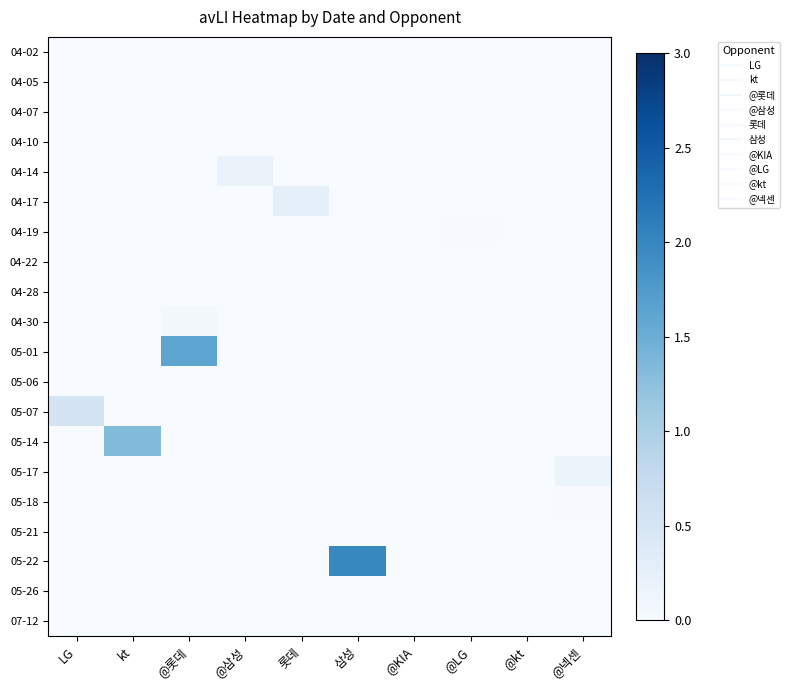

At which category does the chart reach its minimum across all series?

LG